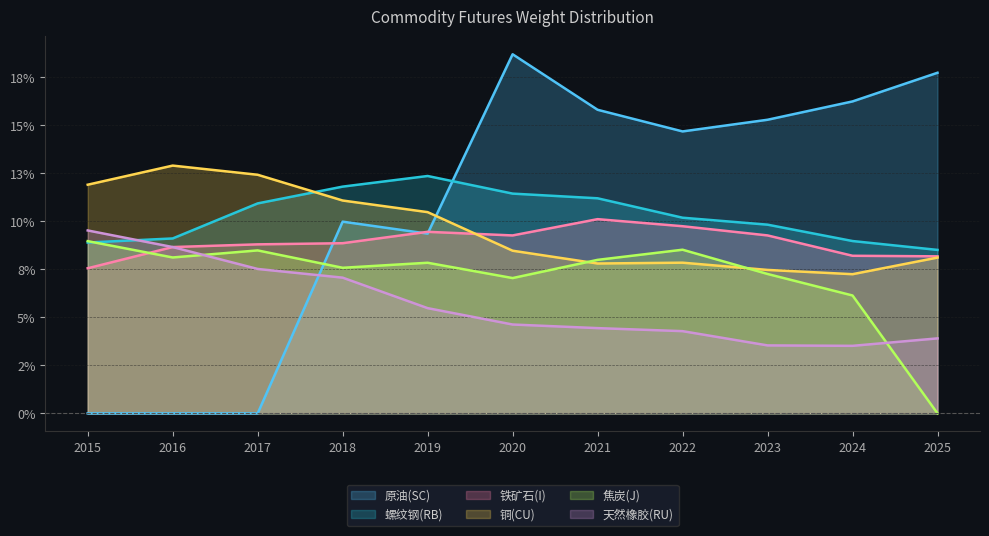

Reading left to right, what are all the values shown in this chart?

原油(SC): 0.0	0.0	0.0	0.1	0.1	0.2	0.2	0.1	0.2	0.2	0.2
螺纹钢(RB): 0.1	0.1	0.1	0.1	0.1	0.1	0.1	0.1	0.1	0.1	0.1
铁矿石(I): 0.1	0.1	0.1	0.1	0.1	0.1	0.1	0.1	0.1	0.1	0.1
铜(CU): 0.1	0.1	0.1	0.1	0.1	0.1	0.1	0.1	0.1	0.1	0.1
焦炭(J): 0.1	0.1	0.1	0.1	0.1	0.1	0.1	0.1	0.1	0.1	0.0
天然橡胶(RU): 0.1	0.1	0.1	0.1	0.1	0.0	0.0	0.0	0.0	0.0	0.0